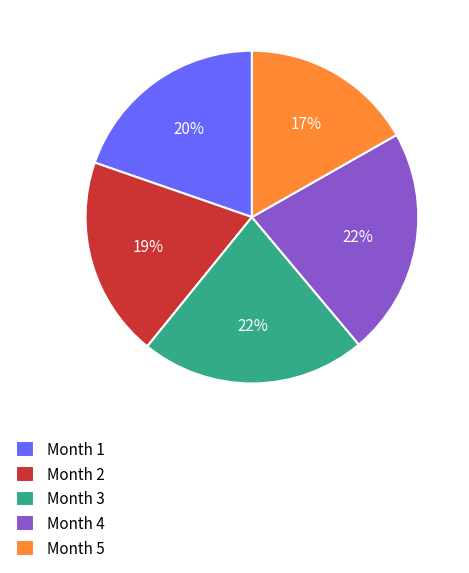

What percentage is the Month 2 slice, to the nearest percent?

19%